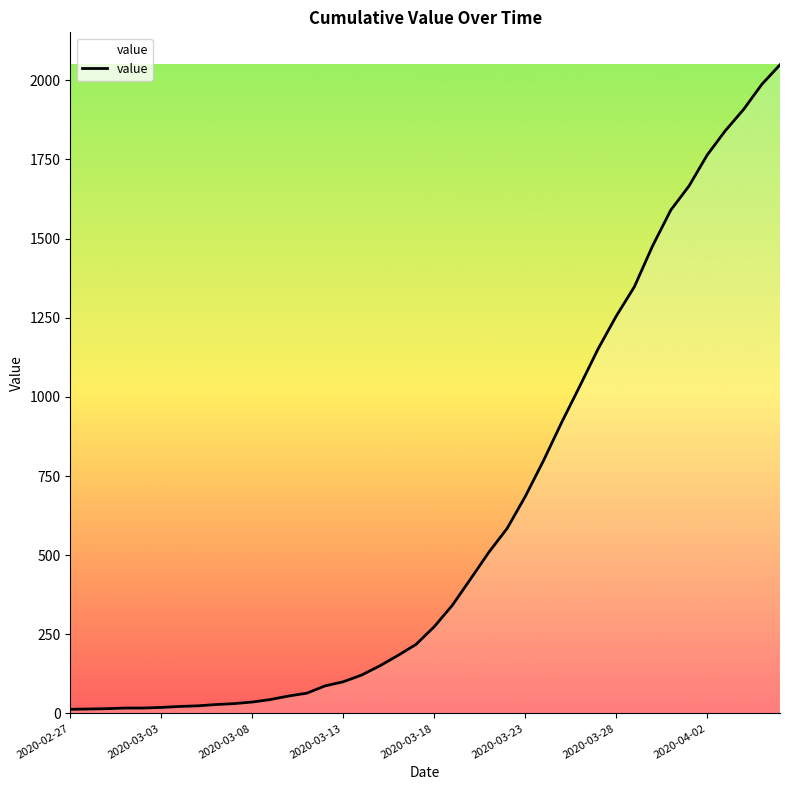

What is the maximum value shown in the chart?

2049